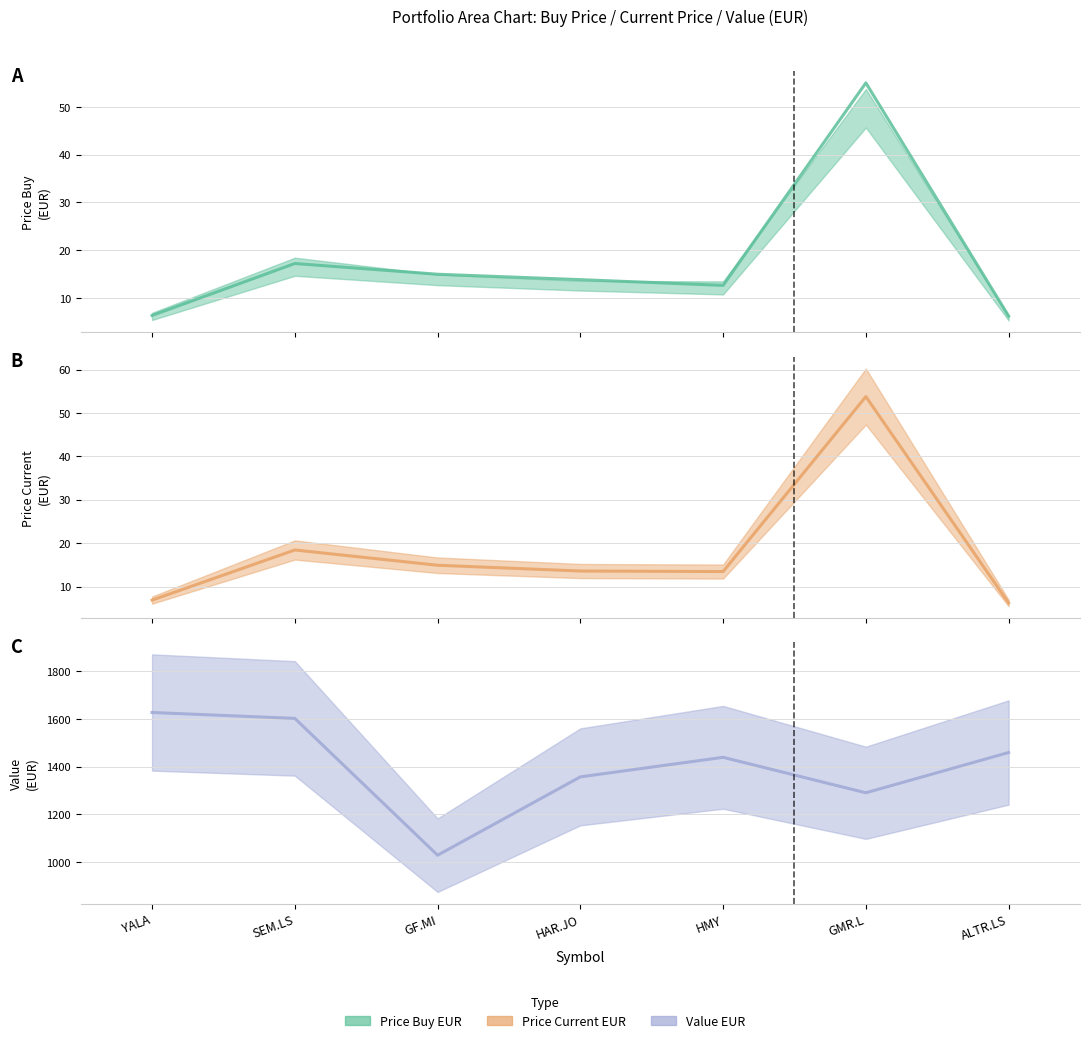

What is the difference between the price_buy_eur_line values at HMY and YALA?

6.3